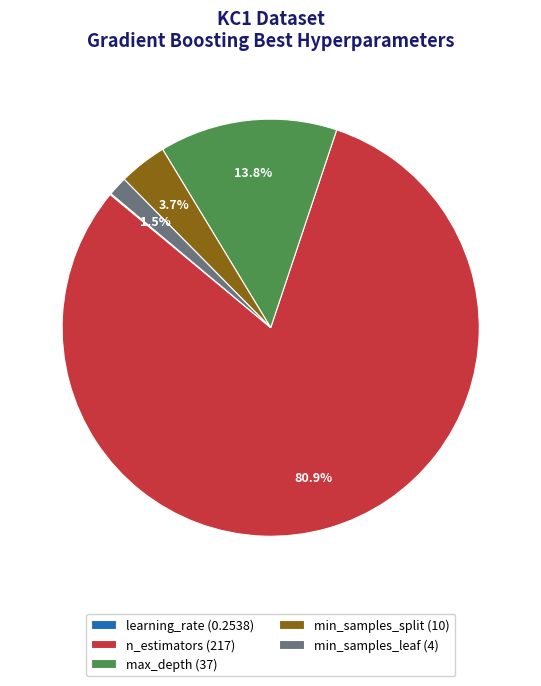

Which slice represents more than half of the pie?

n_estimators